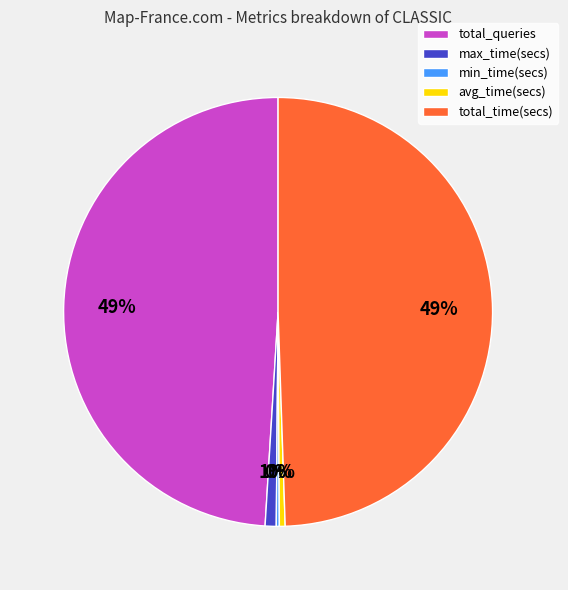

Does max_time(secs) account for over 50% of the chart?

No